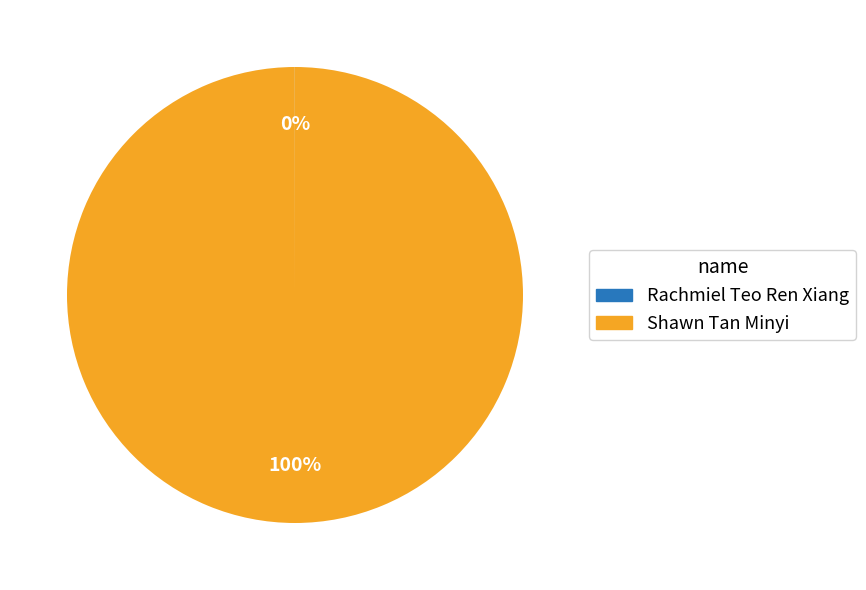

To the nearest percent, what portion does Shawn Tan Minyi represent?

100%